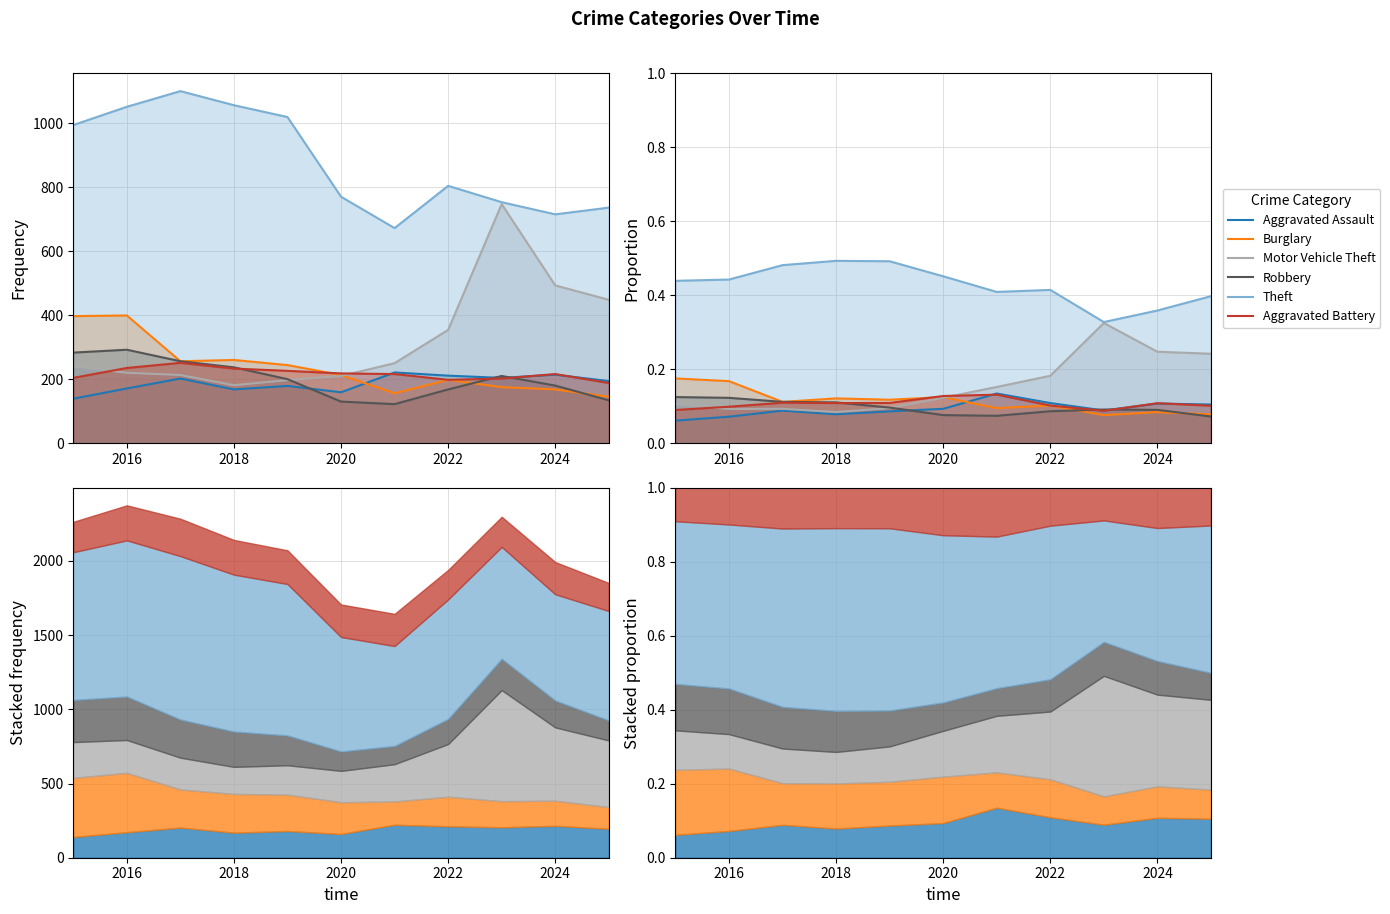

What is the highest value of the Aggravated Battery series?

0.1